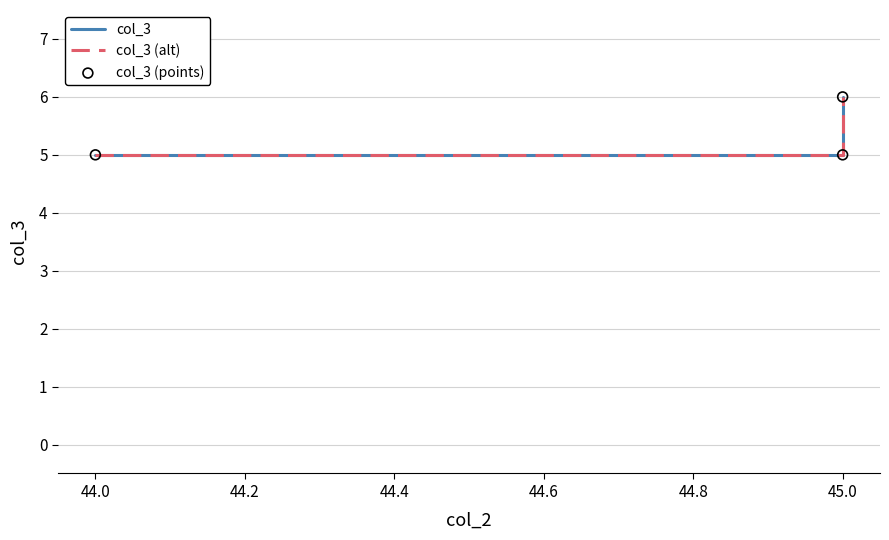

What are all the series names shown in the legend?

col_3, col_3 (alt), col_3 (points)